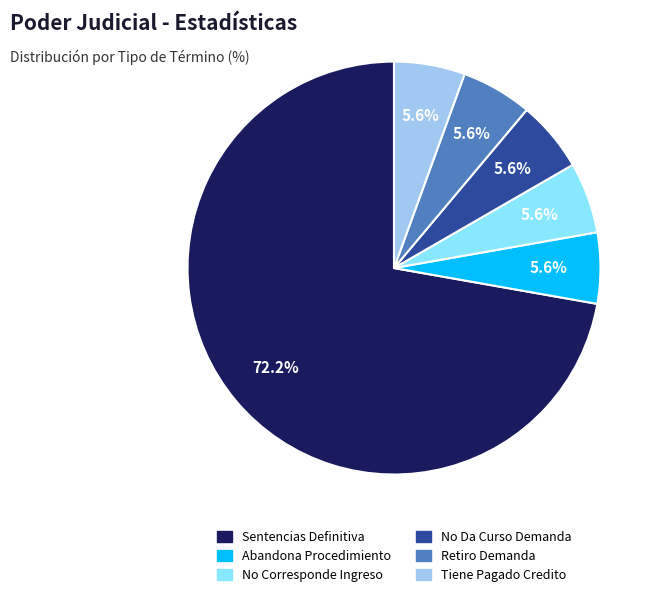

What is the ratio of the value at Tiene Pagado Credito to the value at Abandona Procedimiento?

1.0